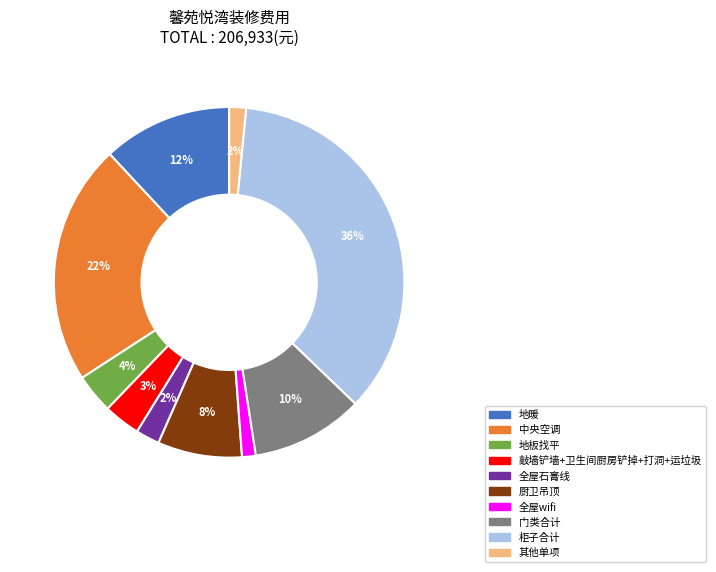

To the nearest percent, what is the average slice percentage?

10%